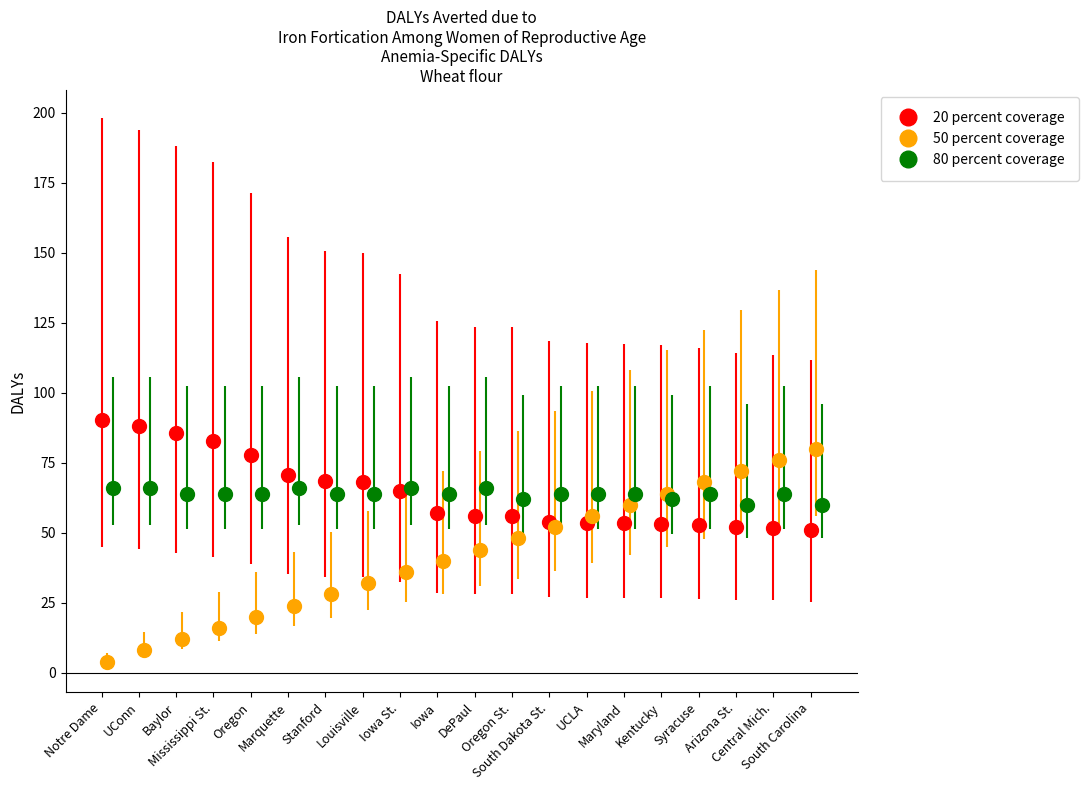

How many data points in 50 percent coverage are less than 44?

10